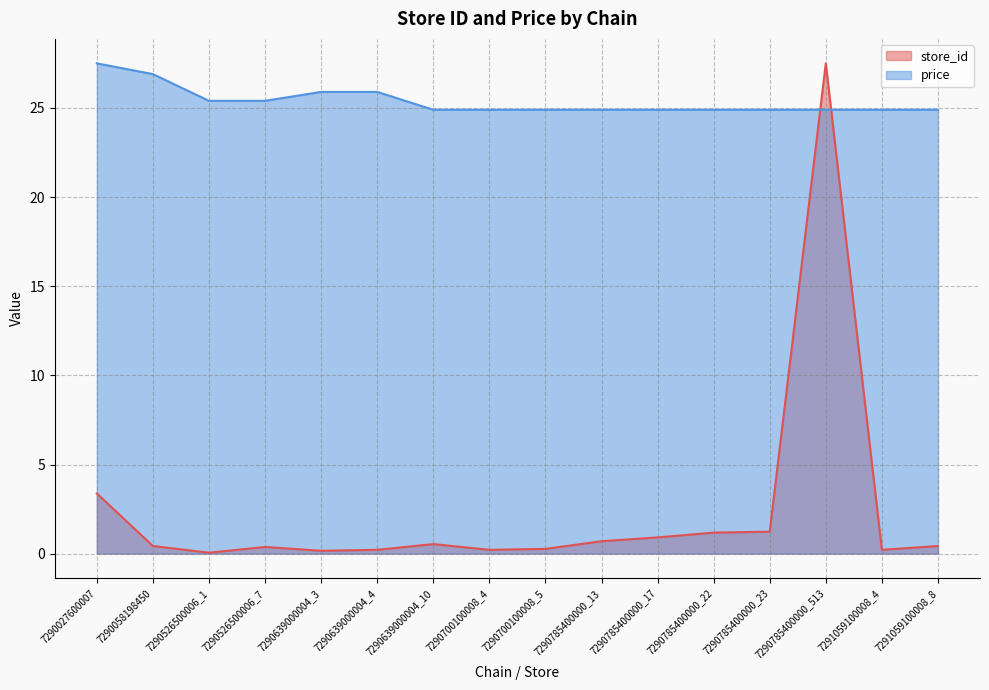

The value of price at 7290639000004_3 is 34.8. True or false?

False